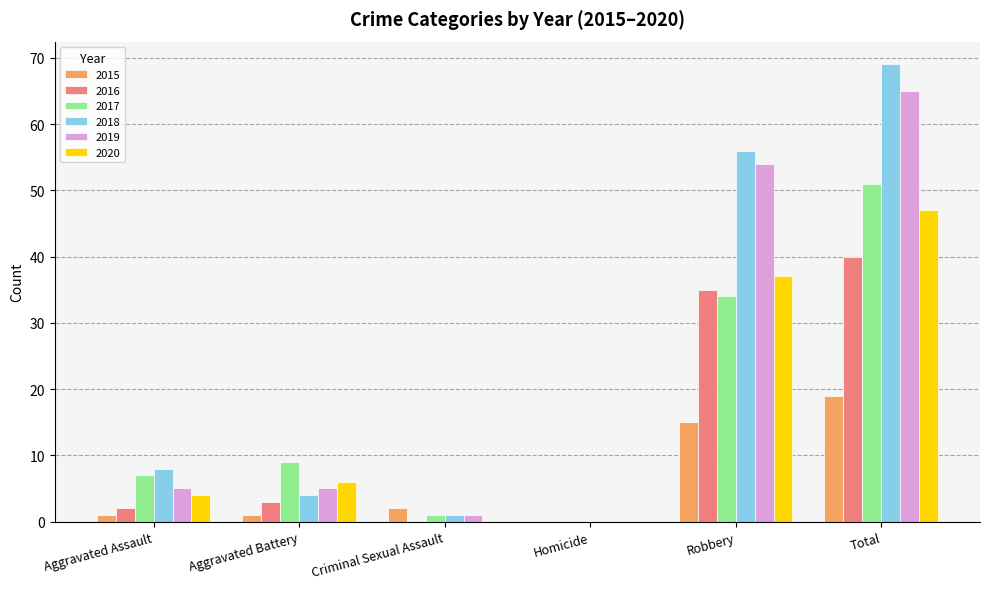

Reading left to right, what are all the values shown in this chart?

2015: Aggravated Assault=1	Aggravated Battery=1	Criminal Sexual Assault=2	Homicide=0	Robbery=15	Total=19
2016: Aggravated Assault=2	Aggravated Battery=3	Criminal Sexual Assault=0	Homicide=0	Robbery=35	Total=40
2017: Aggravated Assault=7	Aggravated Battery=9	Criminal Sexual Assault=1	Homicide=0	Robbery=34	Total=51
2018: Aggravated Assault=8	Aggravated Battery=4	Criminal Sexual Assault=1	Homicide=0	Robbery=56	Total=69
2019: Aggravated Assault=5	Aggravated Battery=5	Criminal Sexual Assault=1	Homicide=0	Robbery=54	Total=65
2020: Aggravated Assault=4	Aggravated Battery=6	Criminal Sexual Assault=0	Homicide=0	Robbery=37	Total=47